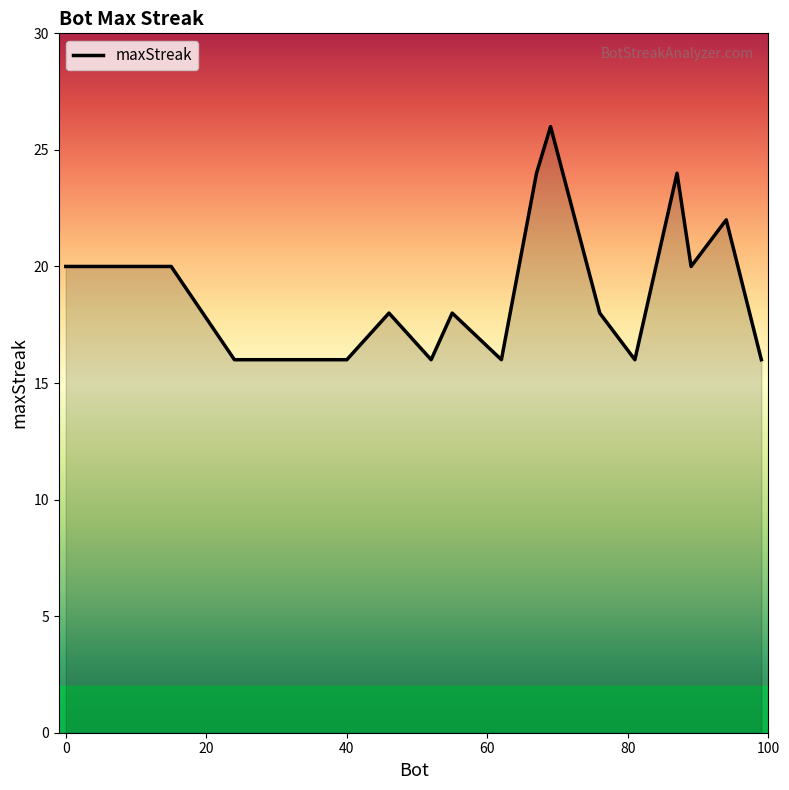

What is the difference between the maximum and minimum values?

10